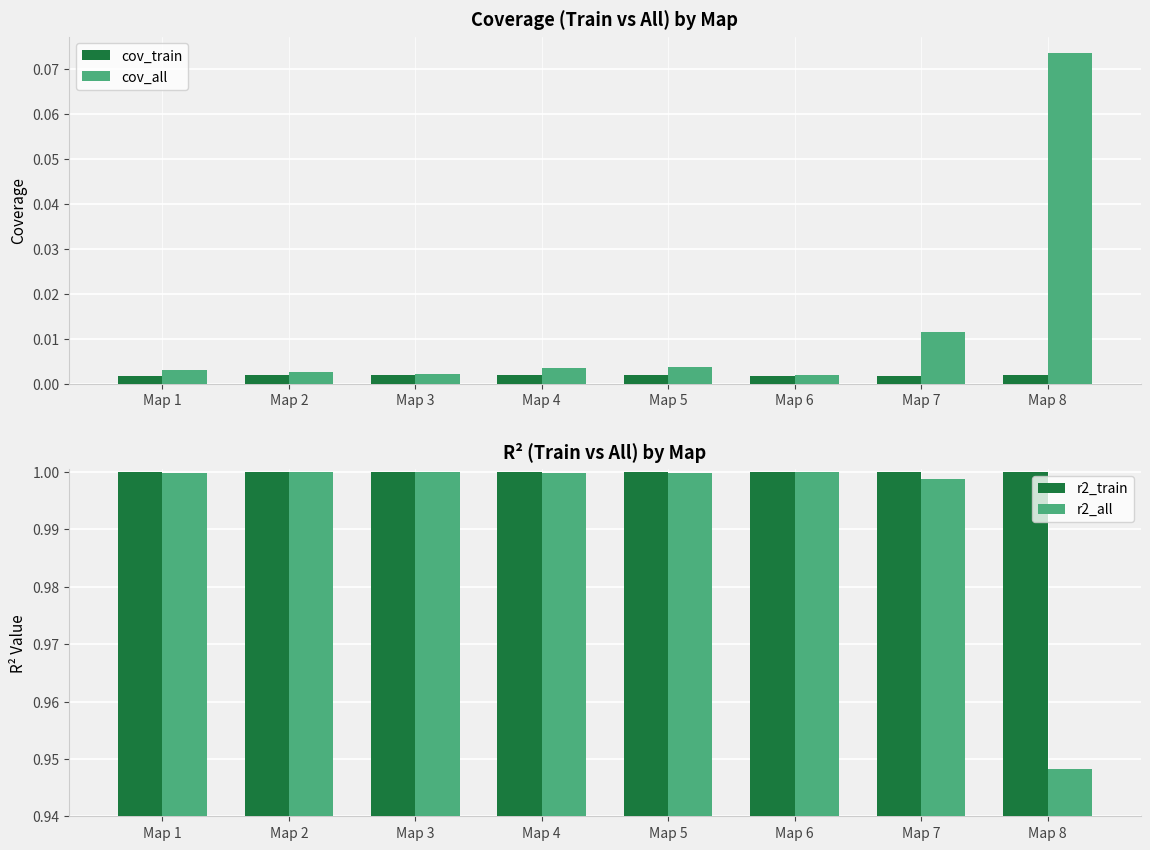

At how many categories does at least one series exceed 0?

8